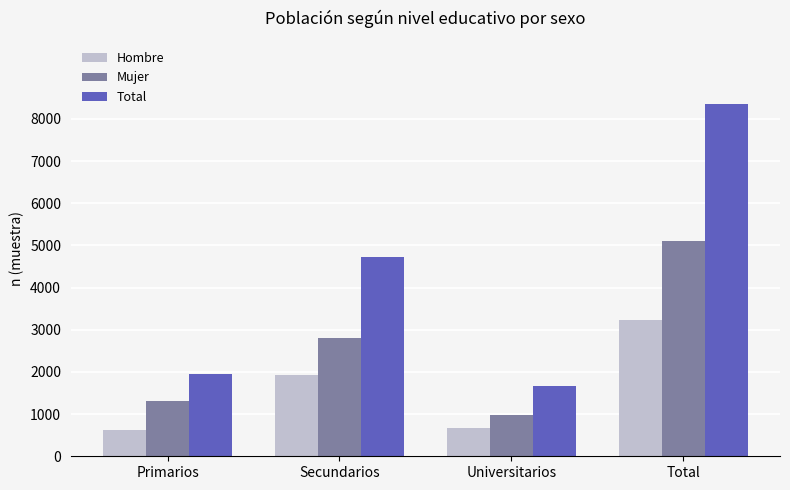

The value of Hombre at Primarios is 633. True or false?

True